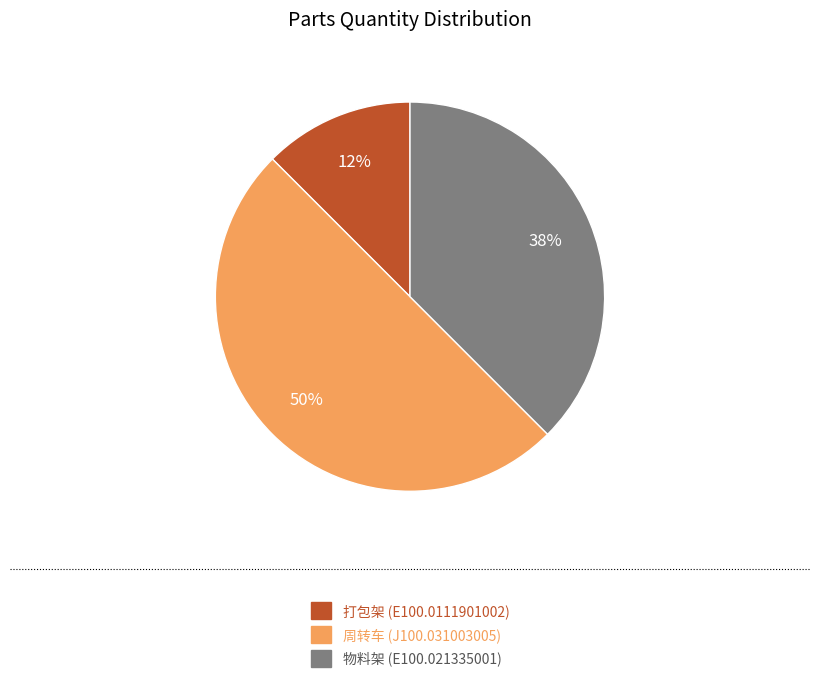

Rank the categories by value from highest to lowest.

周转车 (J100.031003005), 物料架 (E100.021335001), 打包架 (E100.0111901002)